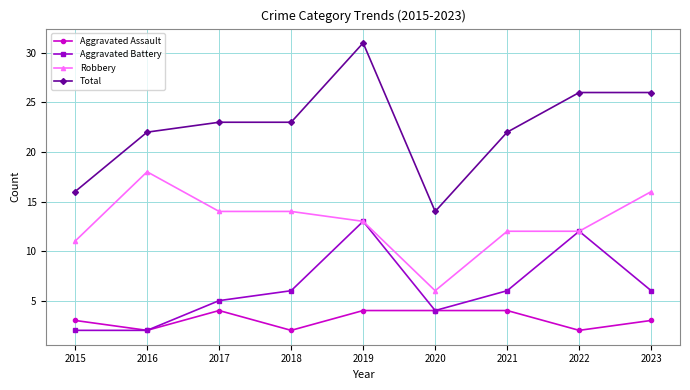

What is the total value across all series at 2018?

45